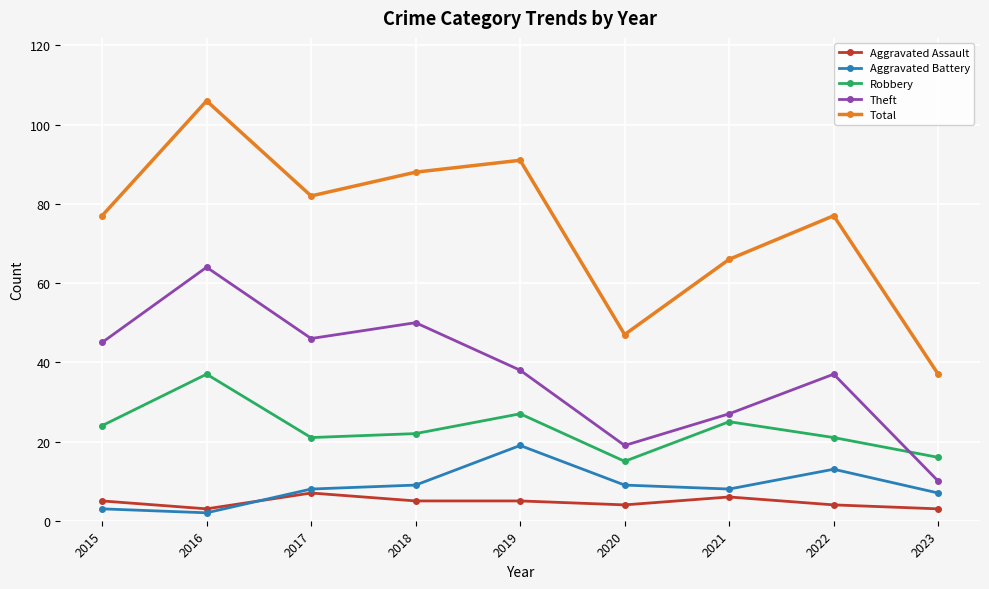

Is it true that Aggravated Battery equals 19 at 2019?

True